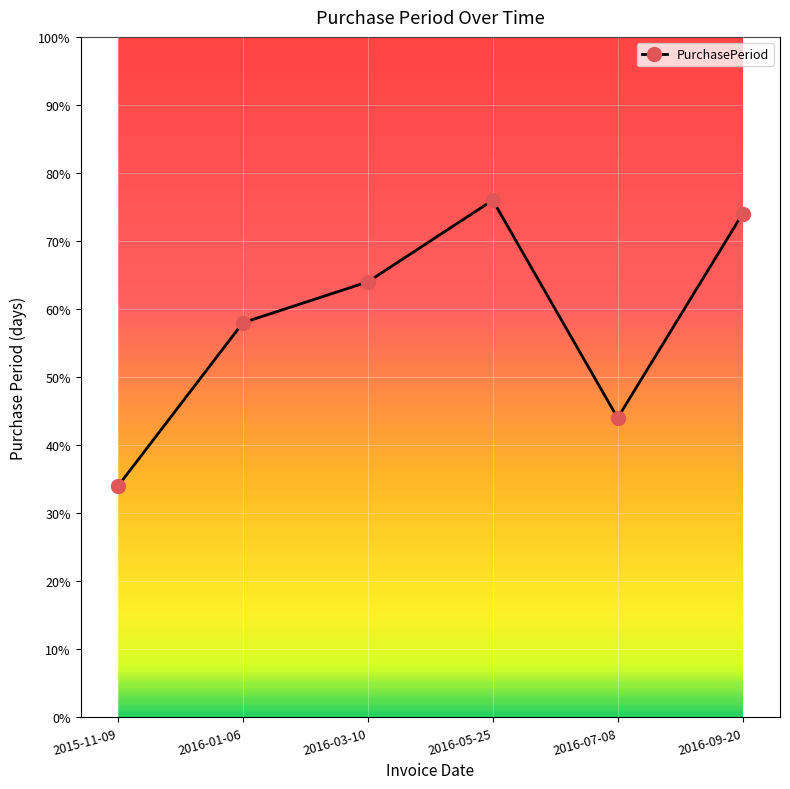

How many points are lower than both their immediate neighbors (excluding endpoints)?

1